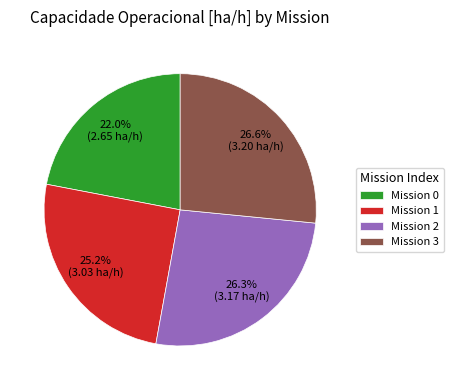

Approximately how many times larger is the value at Mission 0 compared to Mission 3?

0.8